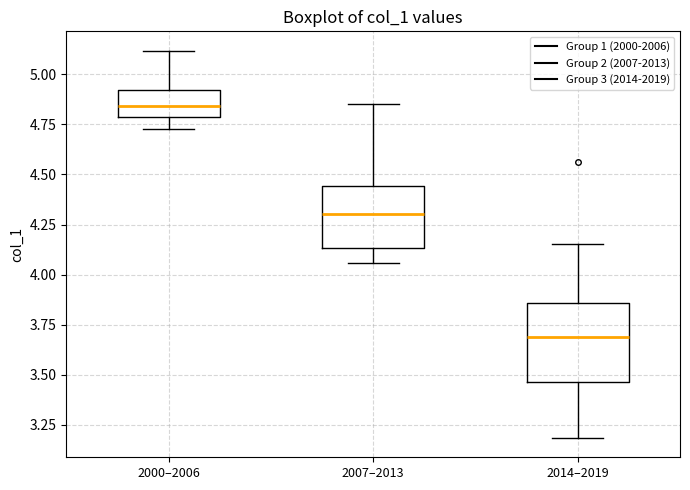

Which box is the tallest, from its lower edge to its upper edge?

2014–2019